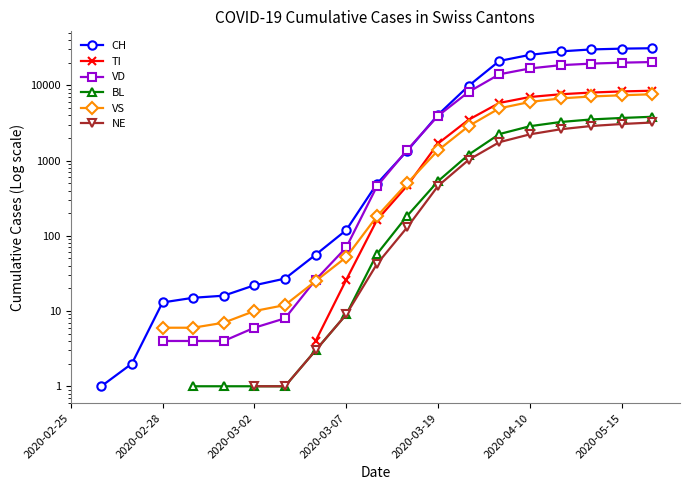

Rank the series at 2020-04-10 from lowest to highest value.

NE, BL, VS, TI, VD, CH